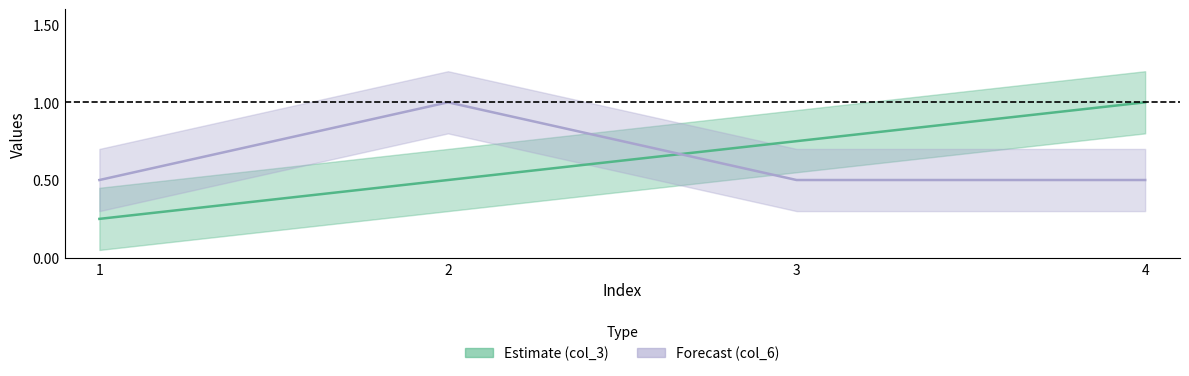

What is the difference between the second highest and second lowest values in the col_3 series?

0.2